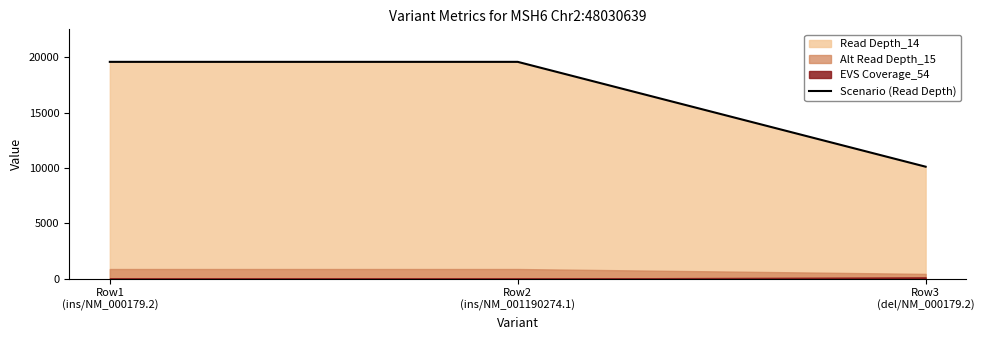

List the labels in order of value, smallest first.

Row3
(del/NM_000179.2), Row1
(ins/NM_000179.2), Row2
(ins/NM_001190274.1)